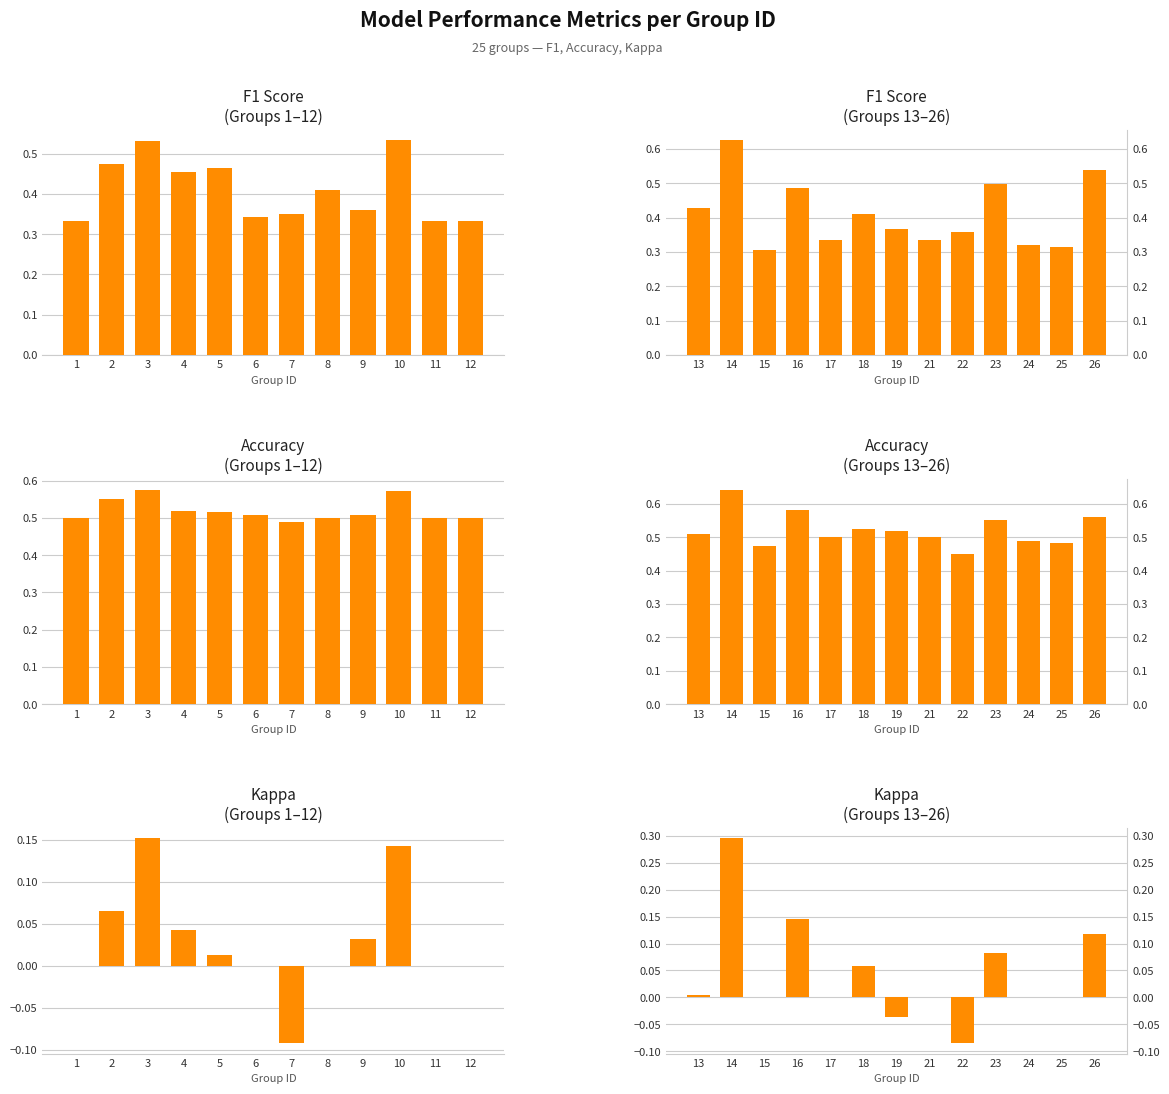

How many data points in Kappa are above 0?

6